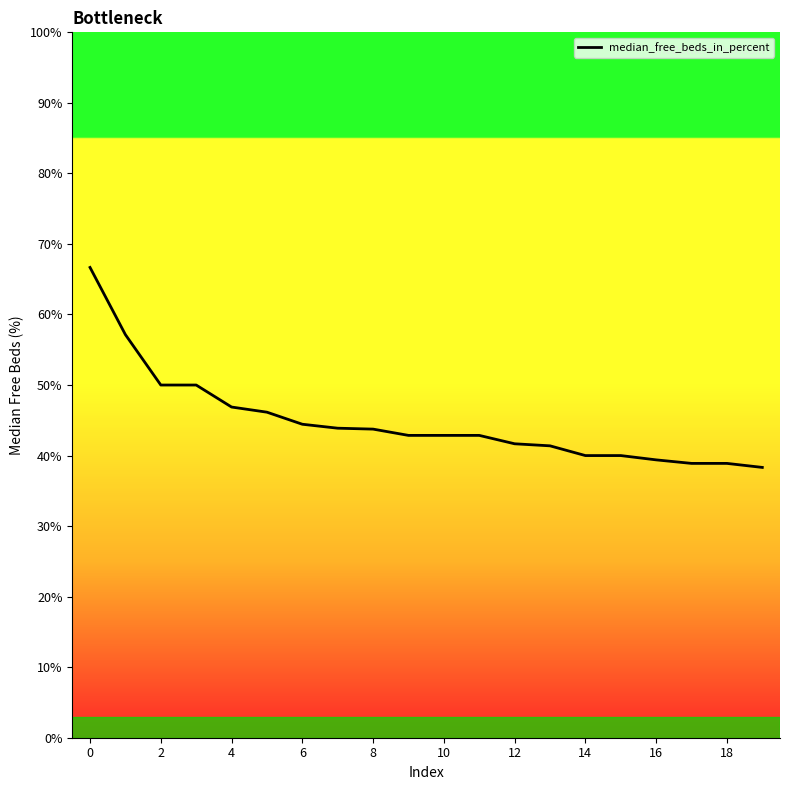

What is the minimum value shown in the chart?

38.3